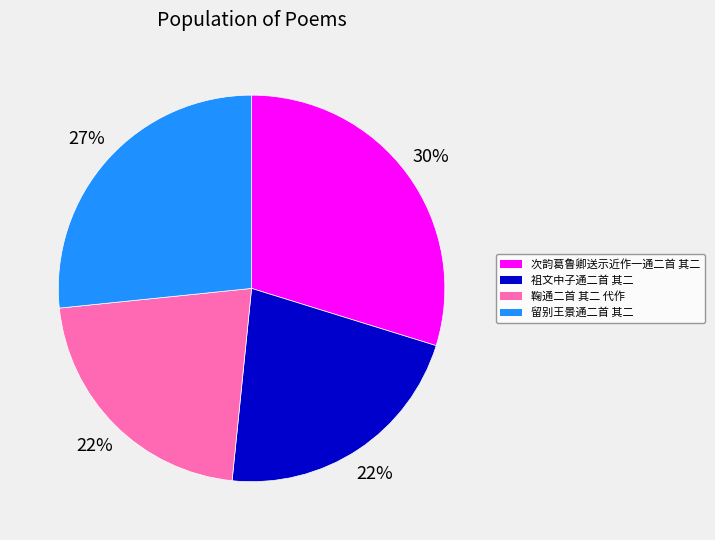

Which category has the biggest portion of the pie?

次韵葛鲁卿送示近作一通二首 其二